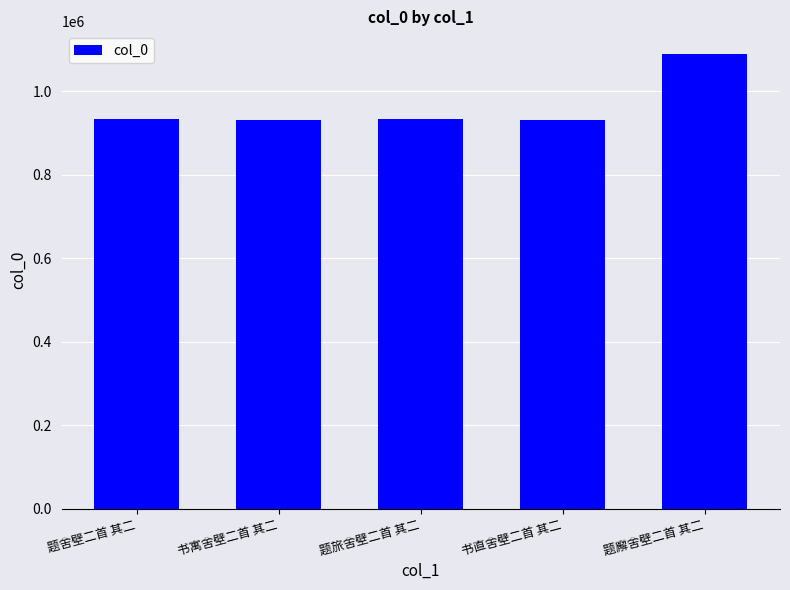

What is the ratio of the value at 题廨舍壁二首 其二 to the value at 书直舍壁二首 其二?

1.2